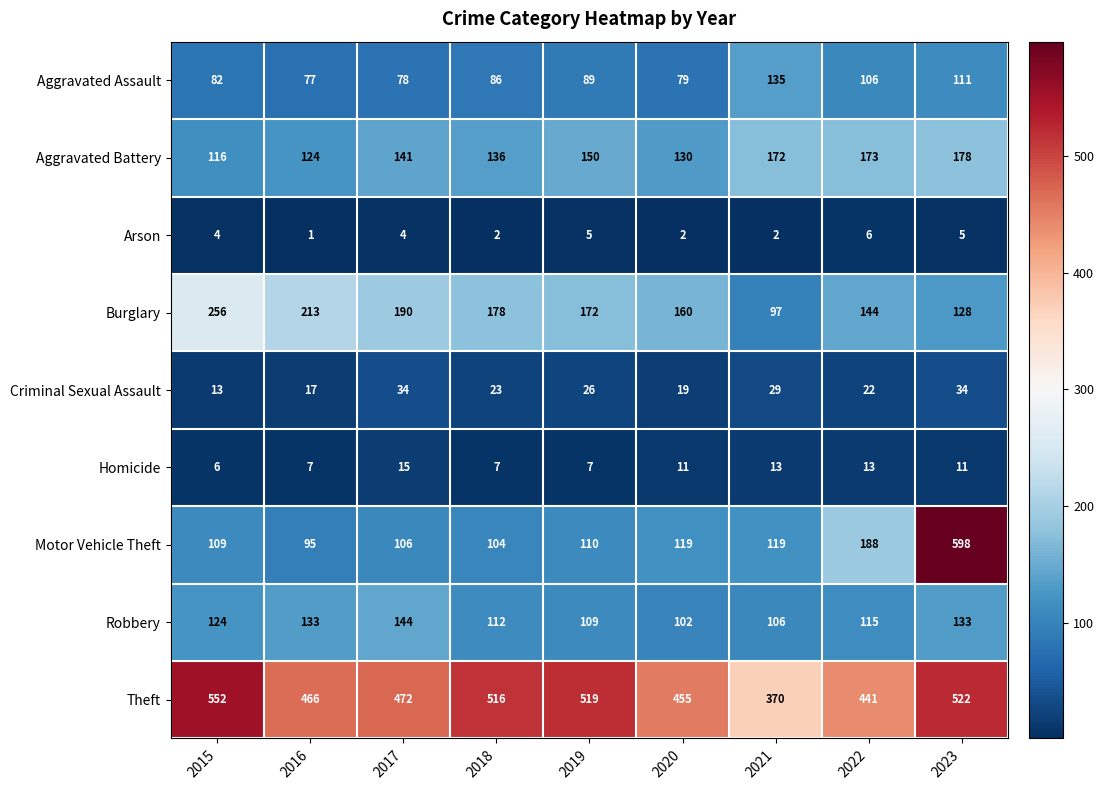

What is the difference between the highest and lowest values at 2015?

548